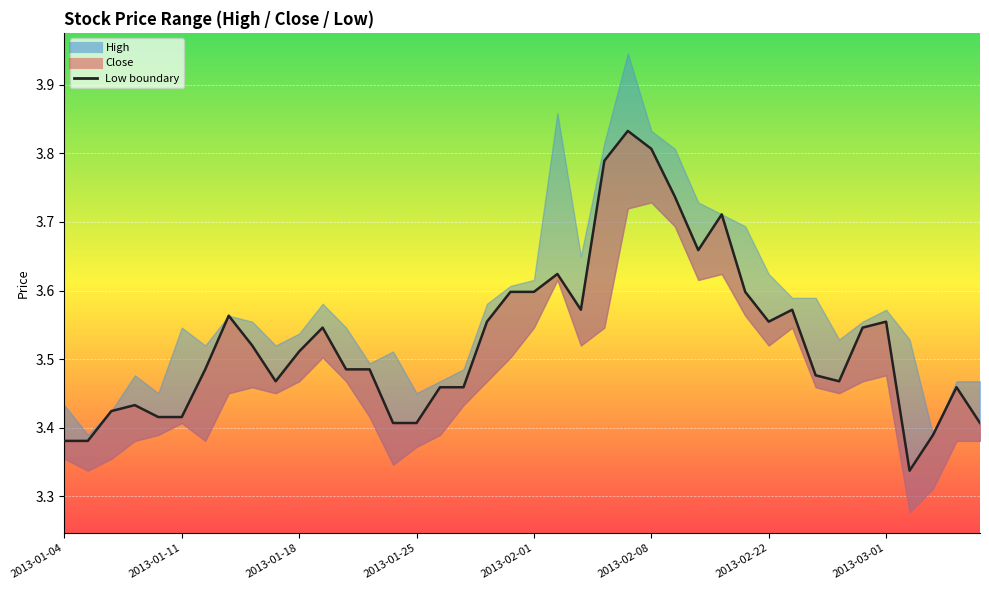

What is the sum of all values?

141.1